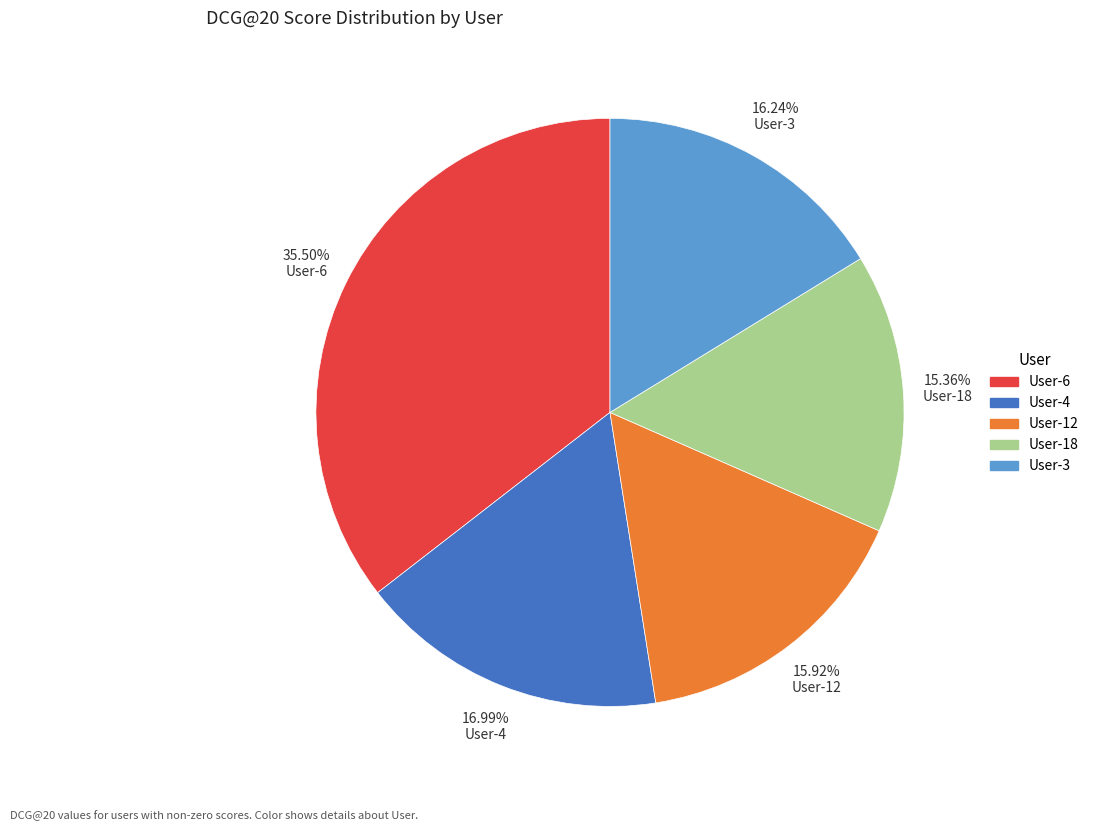

Is there any slice that represents more than half of the pie?

No